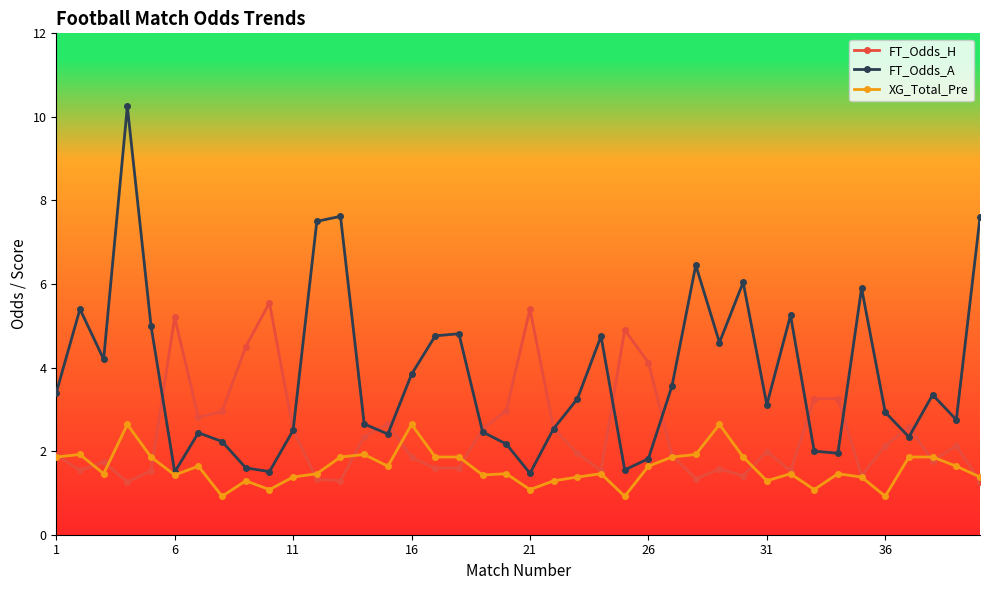

What is the average value of the FT_Odds_H series?

2.4